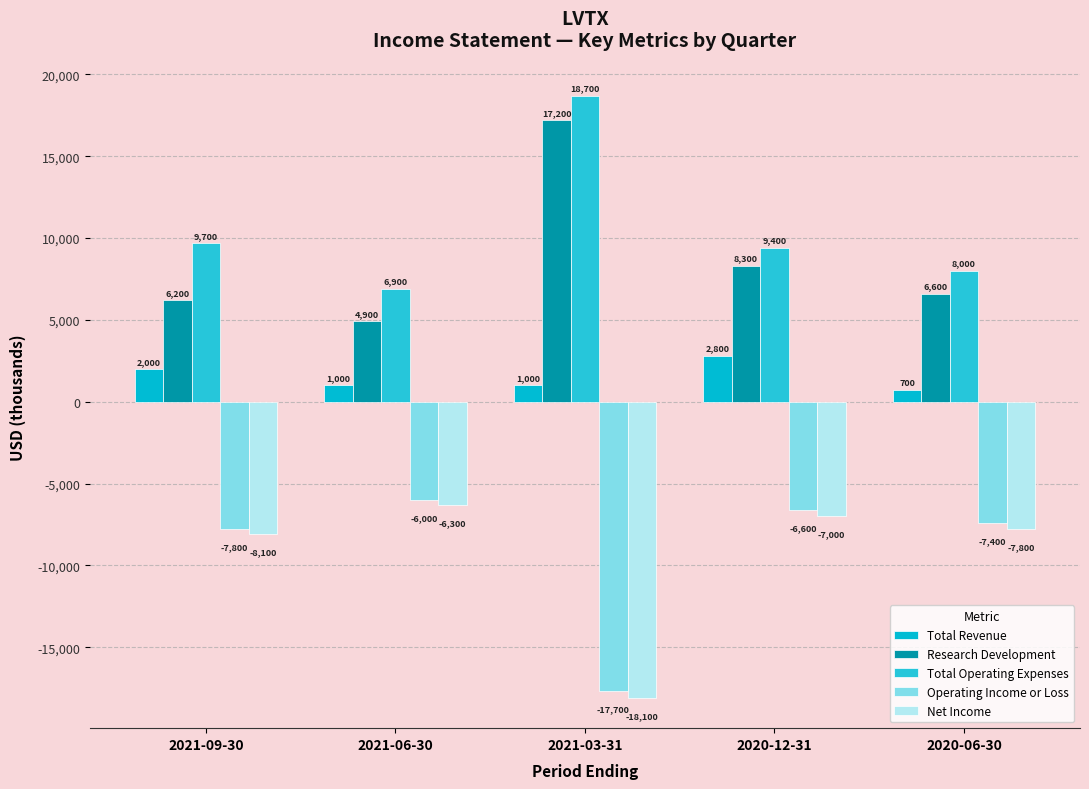

Reading right to left, what are all the values shown in this chart?

Total Revenue: 700	2800	1000	1000	2000
Research Development: 6600	8300	17200	4900	6200
Total Operating Expenses: 8000	9400	18700	6900	9700
Operating Income or Loss: -7400	-6600	-17700	-6000	-7800
Net Income: -7800	-7000	-18100	-6300	-8100